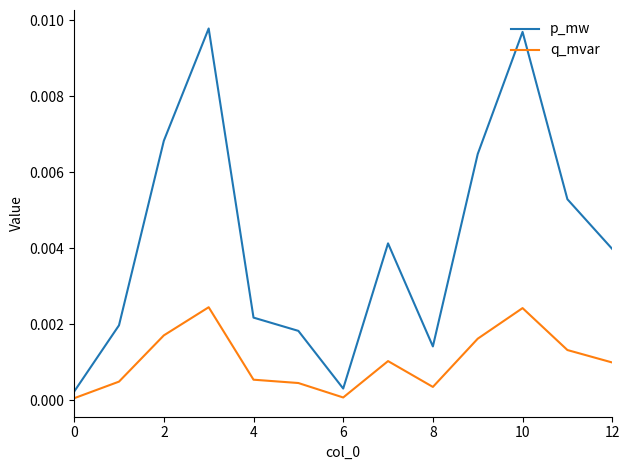

List the series in order of their overall mean, highest first.

p_mw, q_mvar